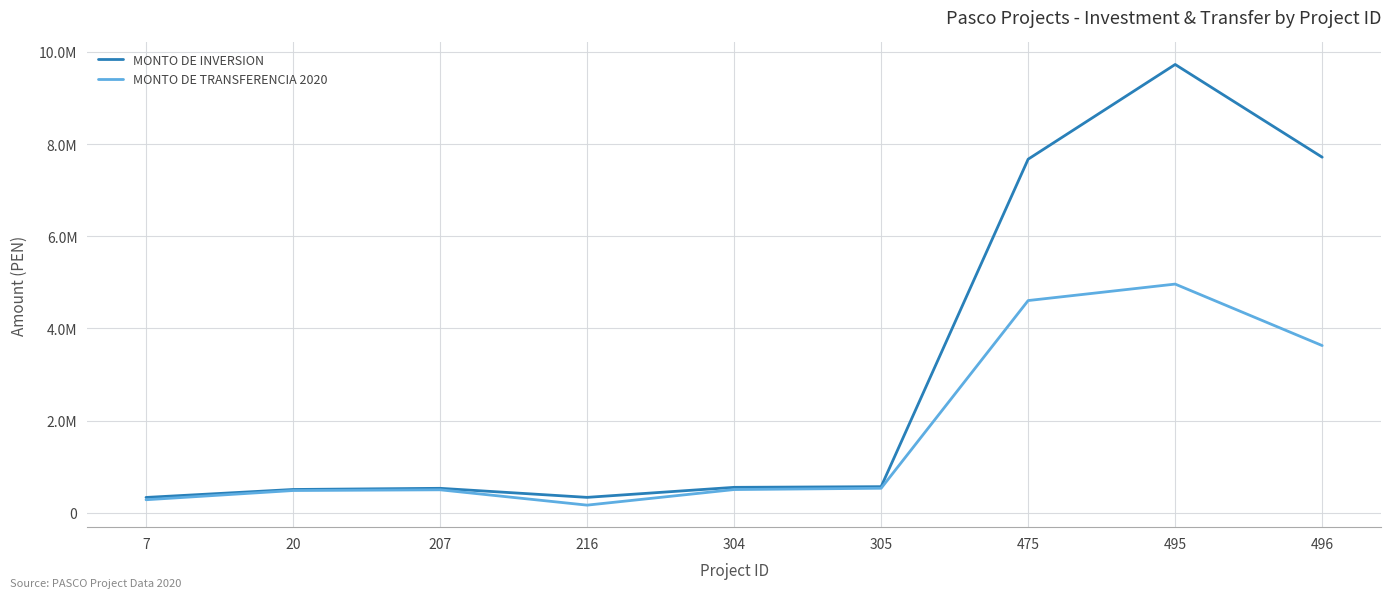

What are all the series names shown in the legend?

MONTO DE INVERSION, MONTO DE TRANSFERENCIA 2020